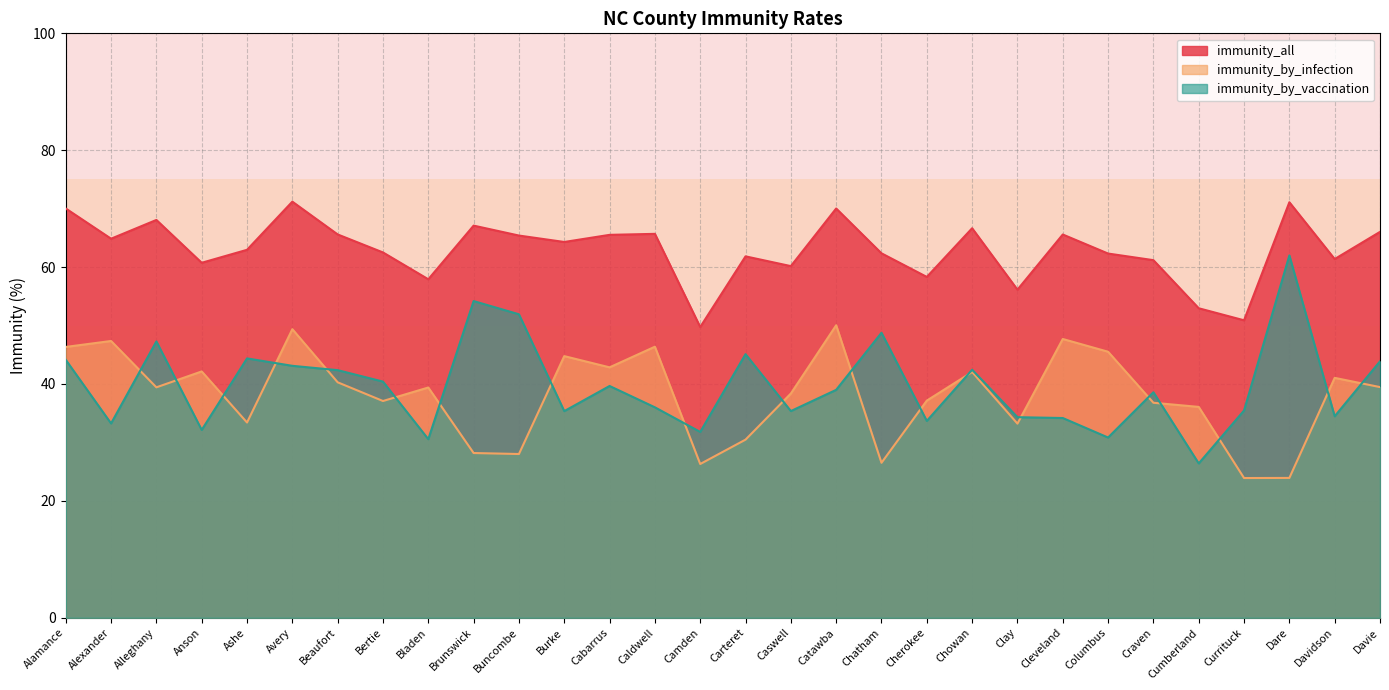

Which category has the highest value in the immunity_all series?

Avery